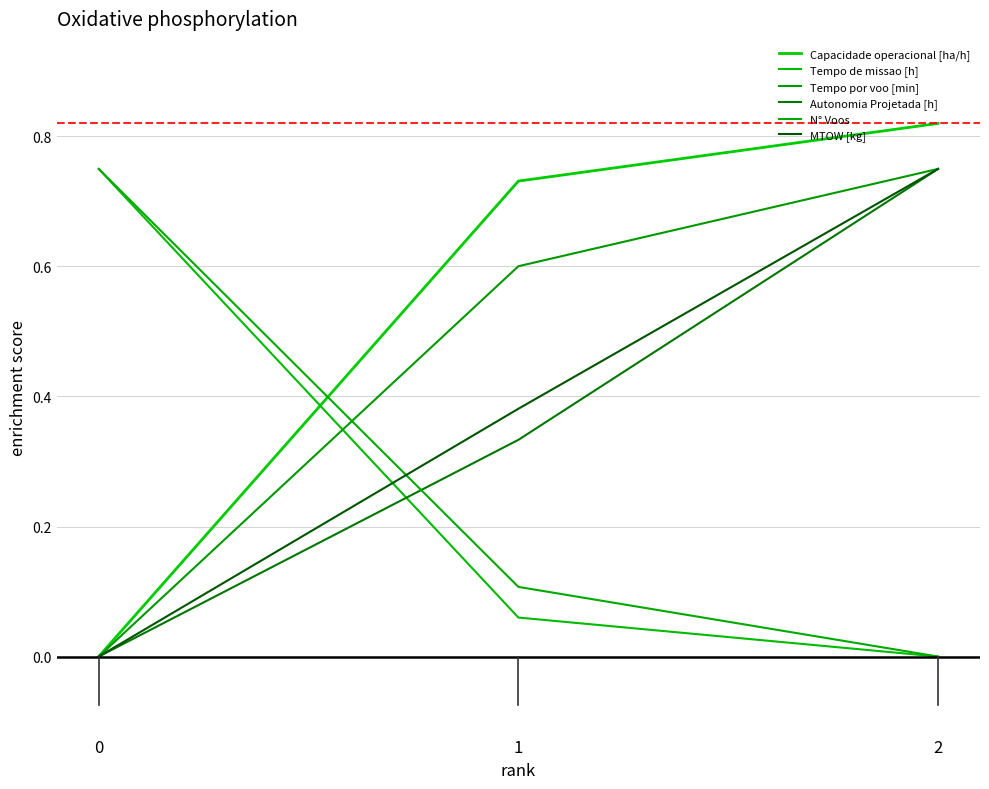

Does the chart have visible grid lines?

Yes